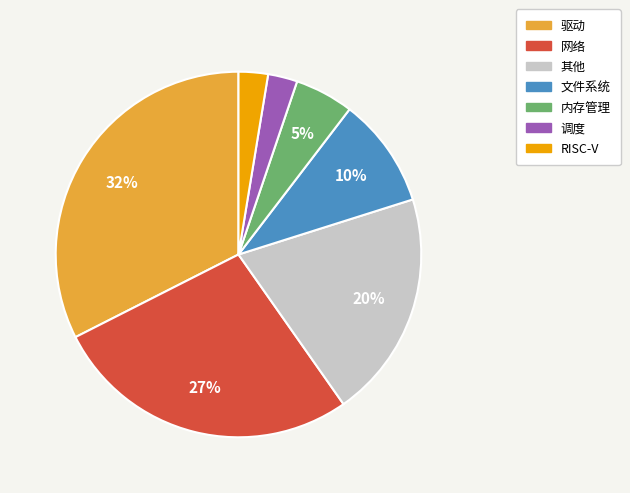

Is there any slice that represents more than half of the pie?

No